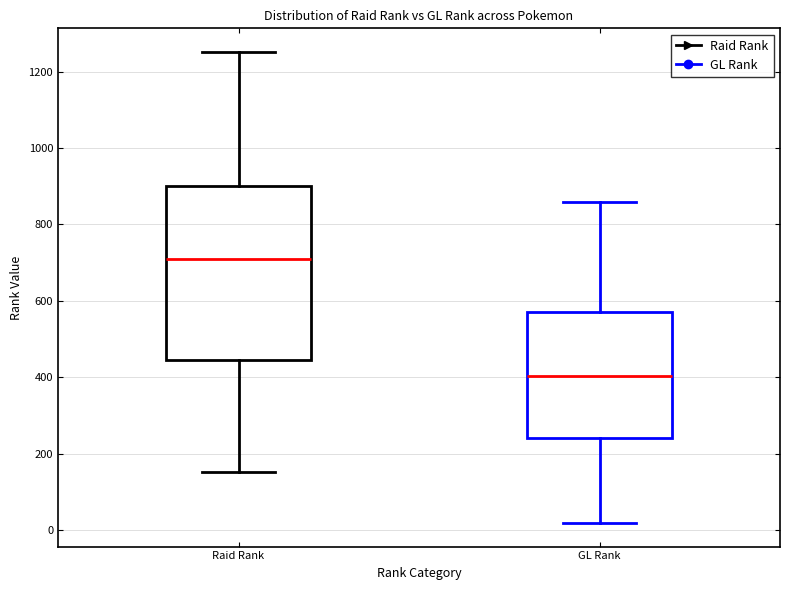

Reading left to right, read every box against the y-axis: the position of its median line, the range the box covers, and the ends of its whiskers. The values are not printed on the chart, so give them approximately, as read against the axis.

Raid Rank: median 700, box 440 to 900, whiskers 160 to 1260
GL Rank: median 400, box 240 to 580, whiskers 20 to 860